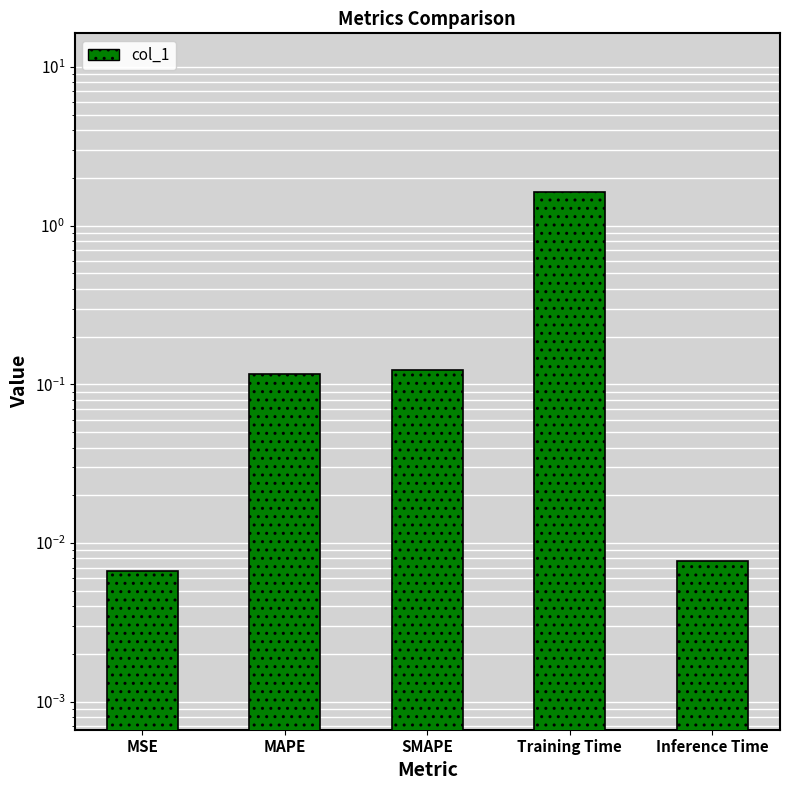

What is the label of the 3rd bar from the right?

SMAPE